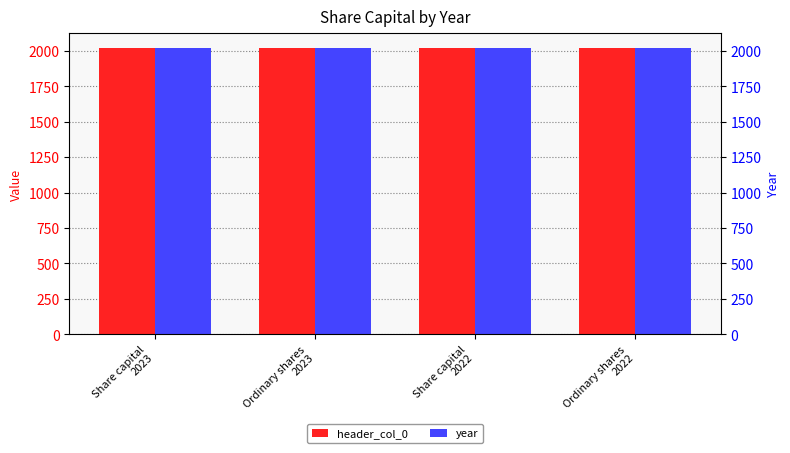

Reading left to right, extract all data points from this chart.

header_col_0: Share capital
2023=2023	Ordinary shares
2023=2023	Share capital
2022=2022	Ordinary shares
2022=2022
year: Share capital
2023=2023	Ordinary shares
2023=2023	Share capital
2022=2022	Ordinary shares
2022=2022